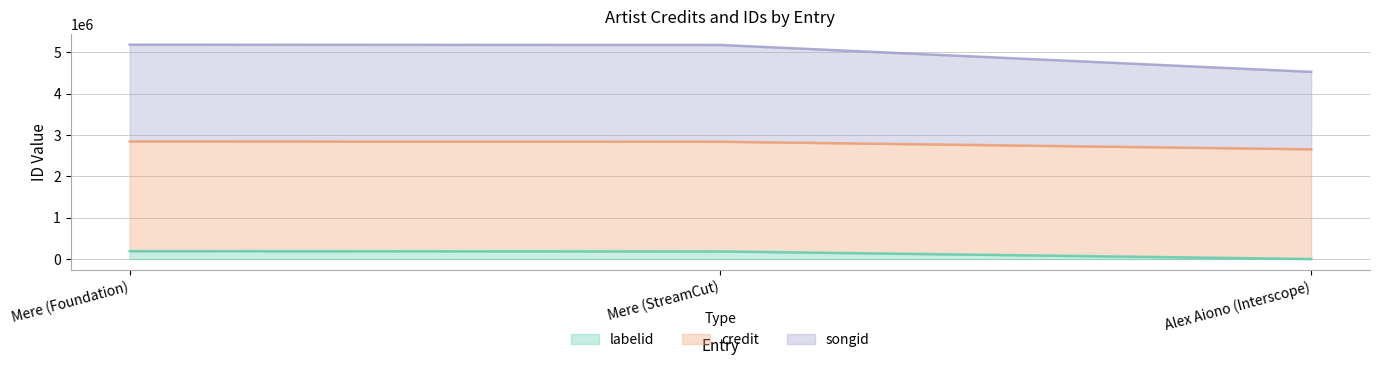

What is the average value of the labelid series?

125217